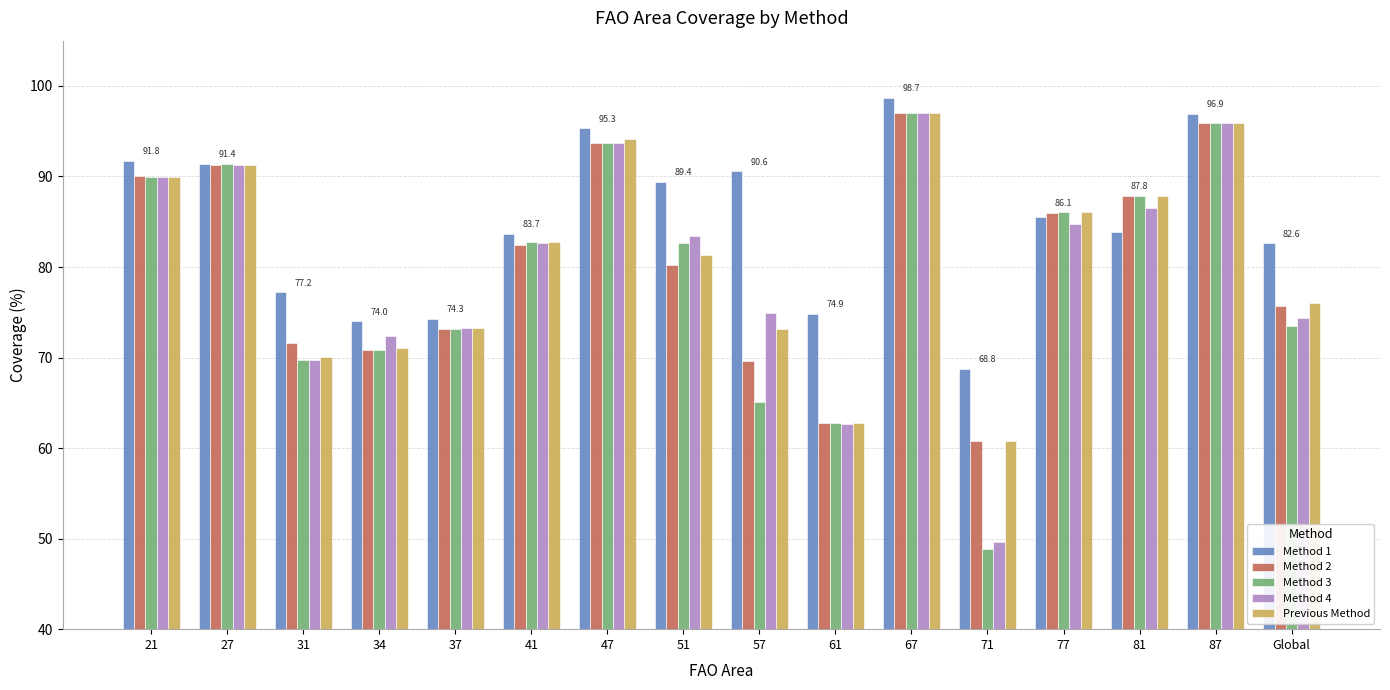

How many data points in Method 2 are above 82?

8